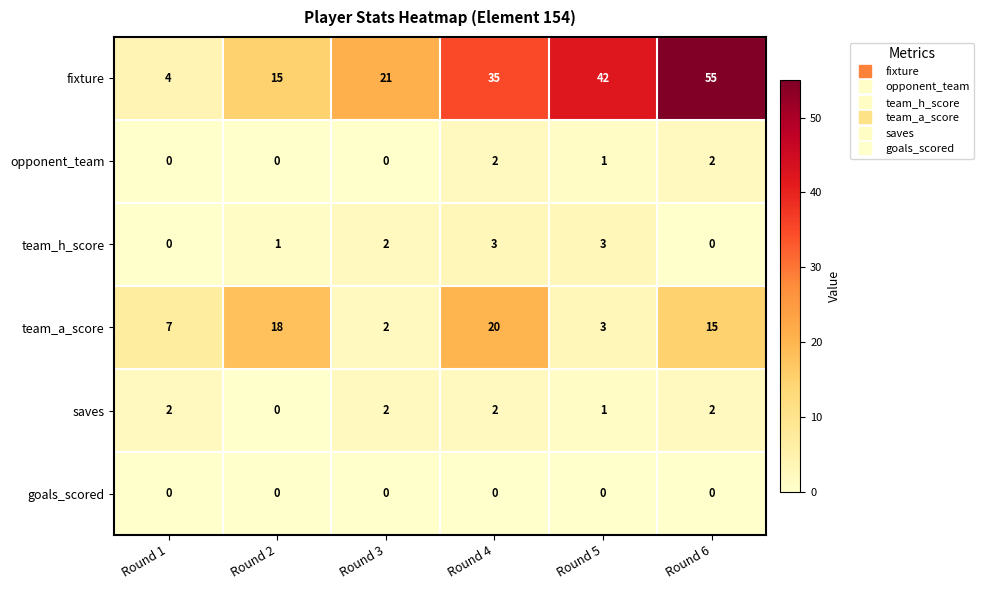

What is the total value across all series at Round 5?

50